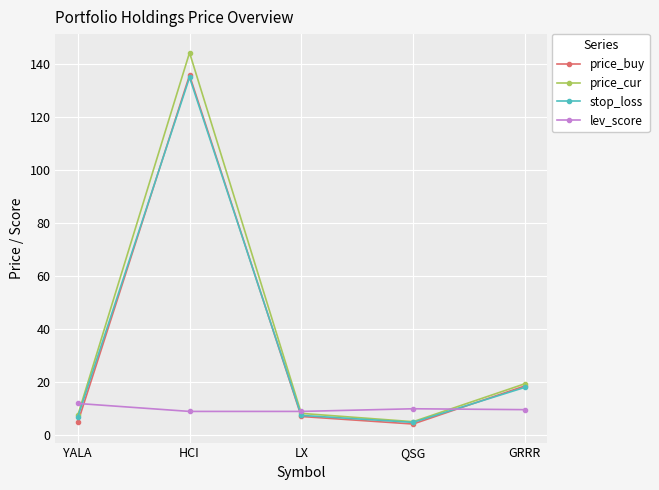

Which series ends up on top after the final intersection of price_cur and lev_score?

price_cur